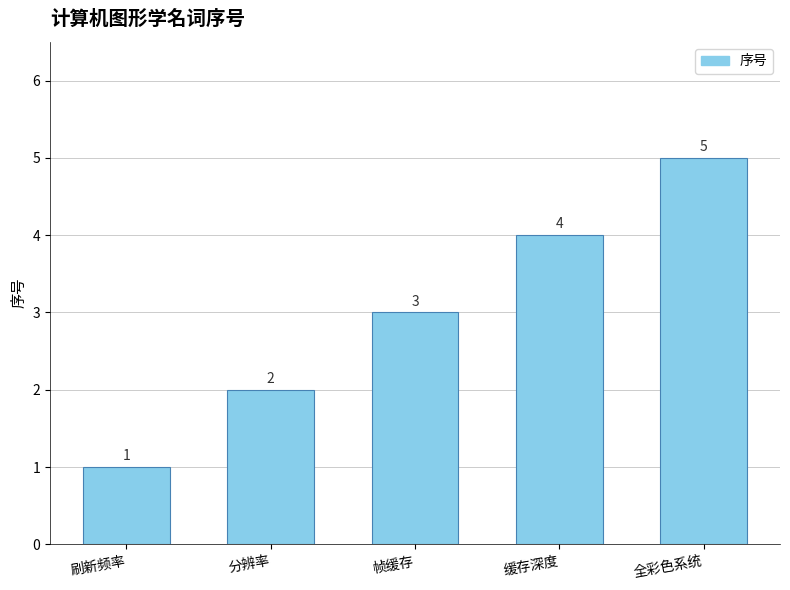

What is the difference between the values at 分辨率 and 帧缓存?

1